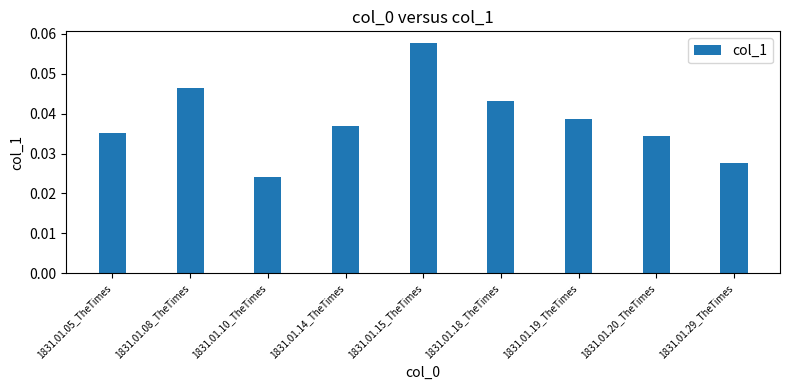

What position from the right is 1831.01.20_TheTimes?

2